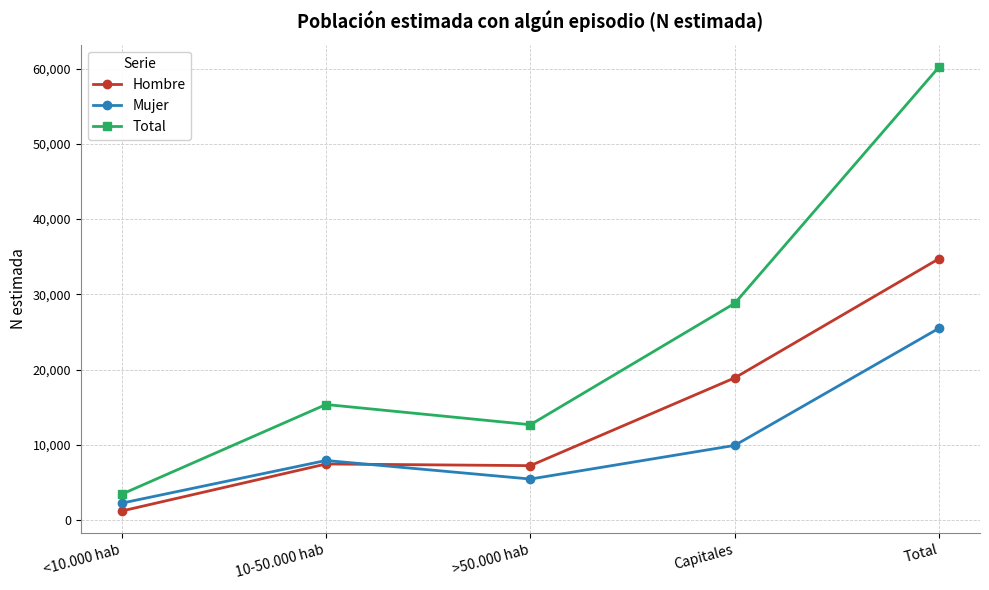

What position from the left is <10.000 hab?

1